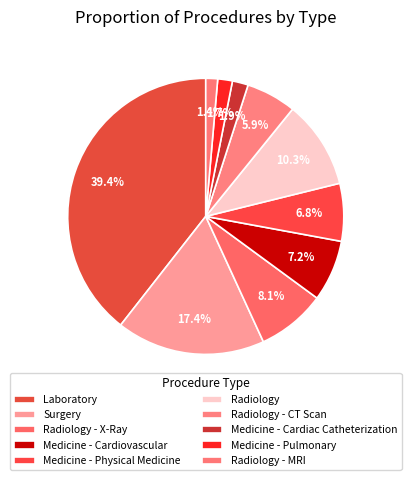

Rank the categories by value from lowest to highest.

Radiology - MRI, Medicine - Pulmonary, Medicine - Cardiac Catheterization, Radiology - CT Scan, Medicine - Physical Medicine, Medicine - Cardiovascular, Radiology - X-Ray, Radiology, Surgery, Laboratory